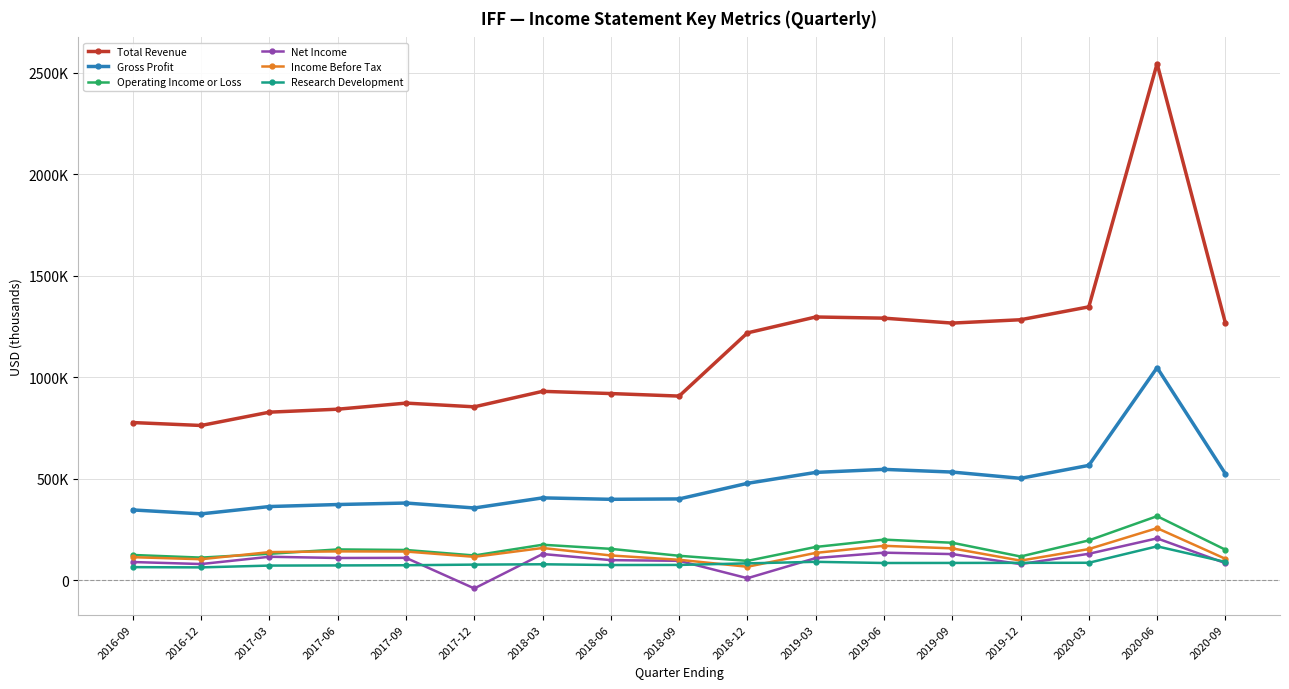

Which category has the lowest value across all series?

2017-12